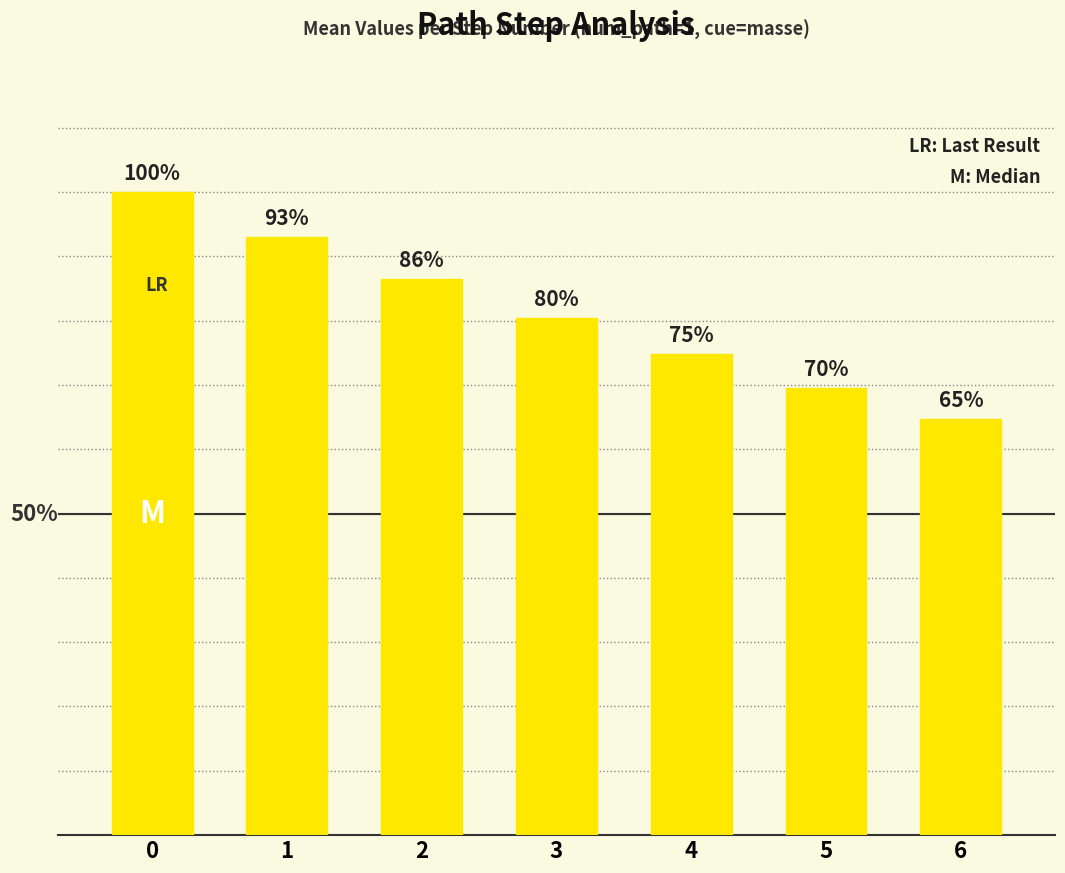

Reading left to right, transcribe all the data shown in this chart.

0=1.0	1=0.9	2=0.9	3=0.8	4=0.7	5=0.7	6=0.6